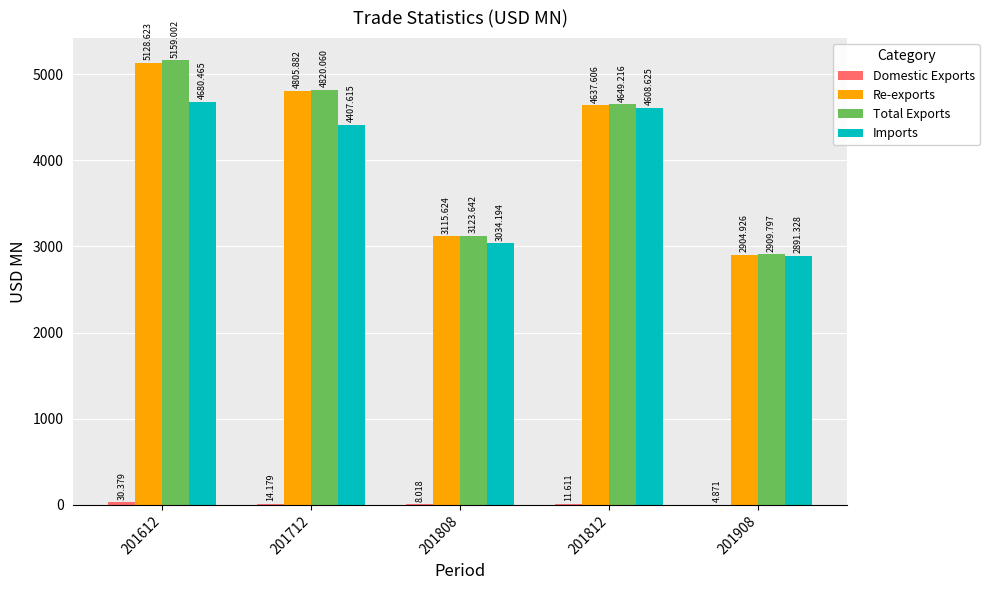

Which series changed the most between 201712 and 201812?

Imports